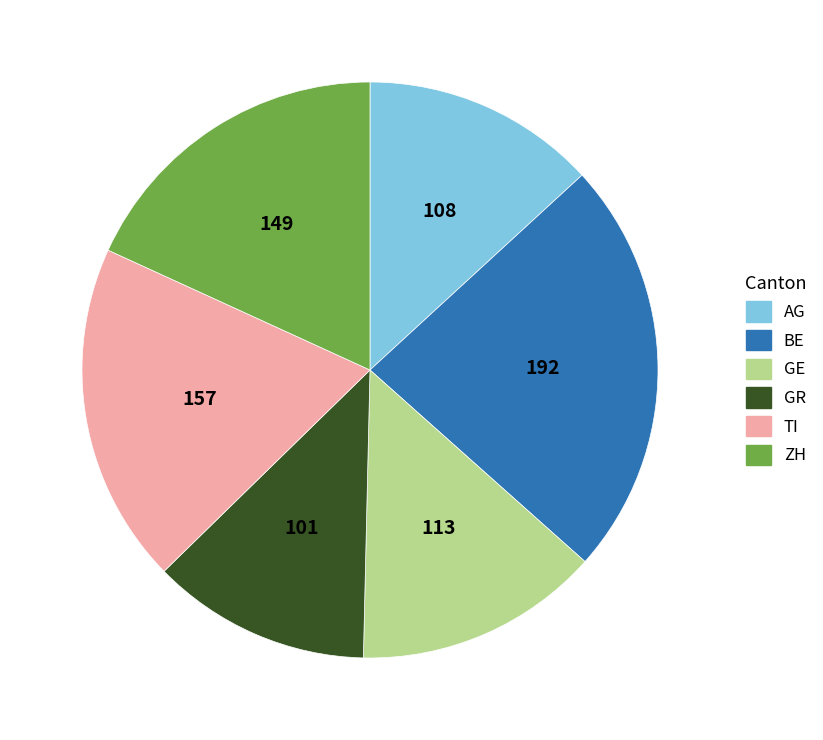

Is there any slice that represents more than half of the pie?

No